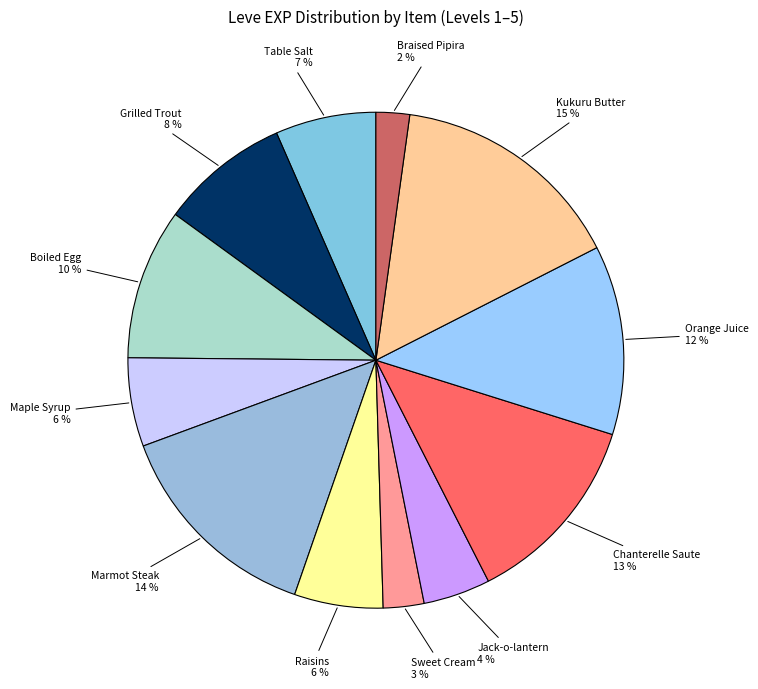

Is the sum of Boiled Egg and Sweet Cream greater than half?

No